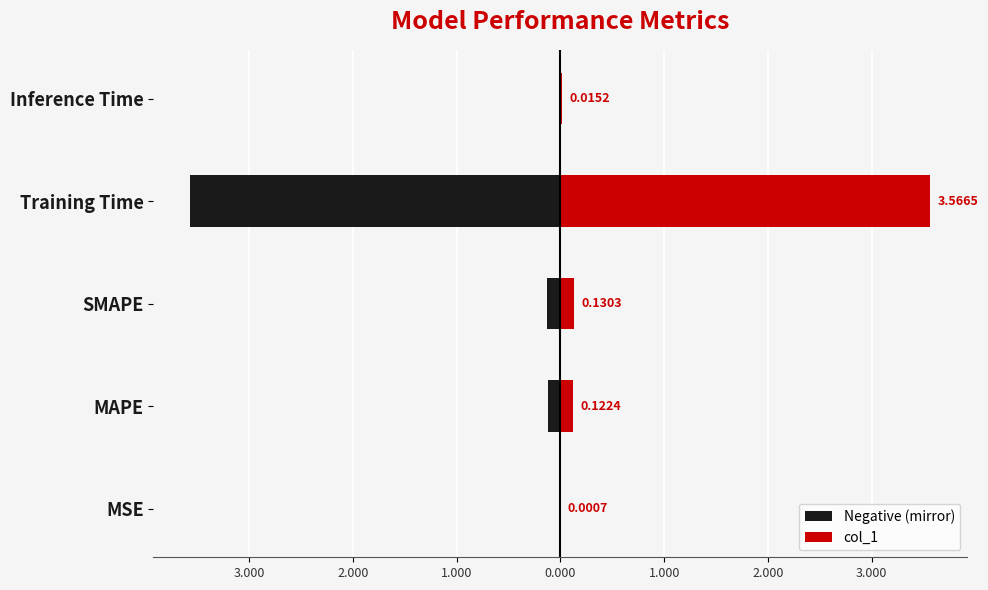

Which series has the widest spread of values?

Negative (mirror)